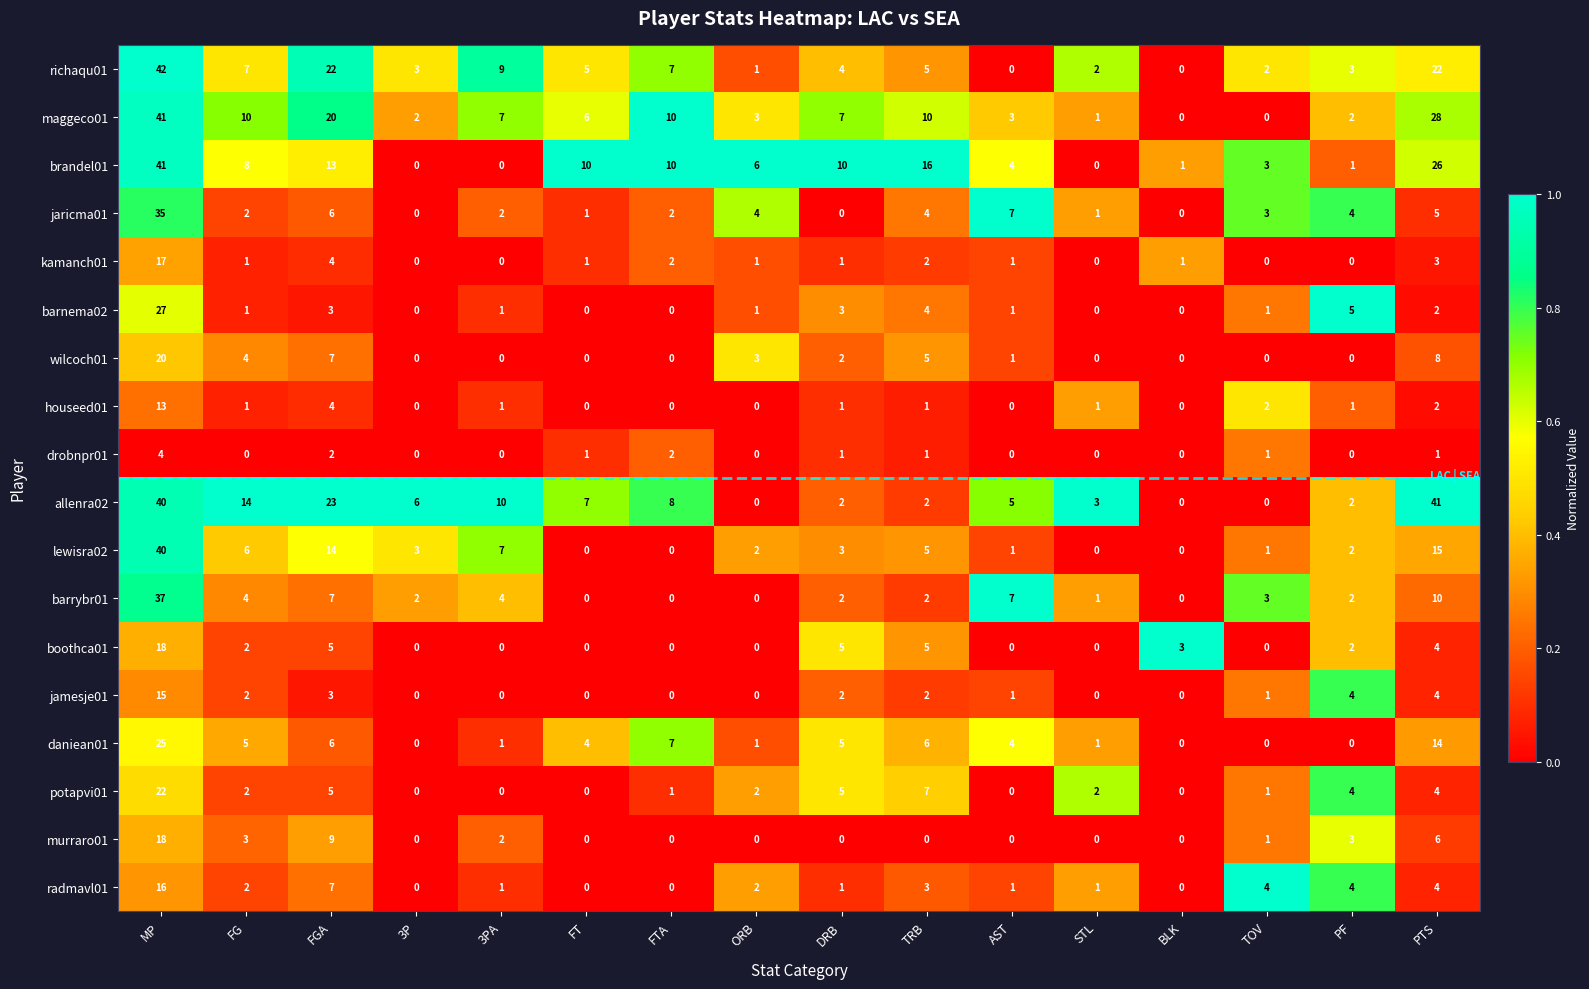

Between 3PA and BLK, which series saw the biggest shift?

allenra02